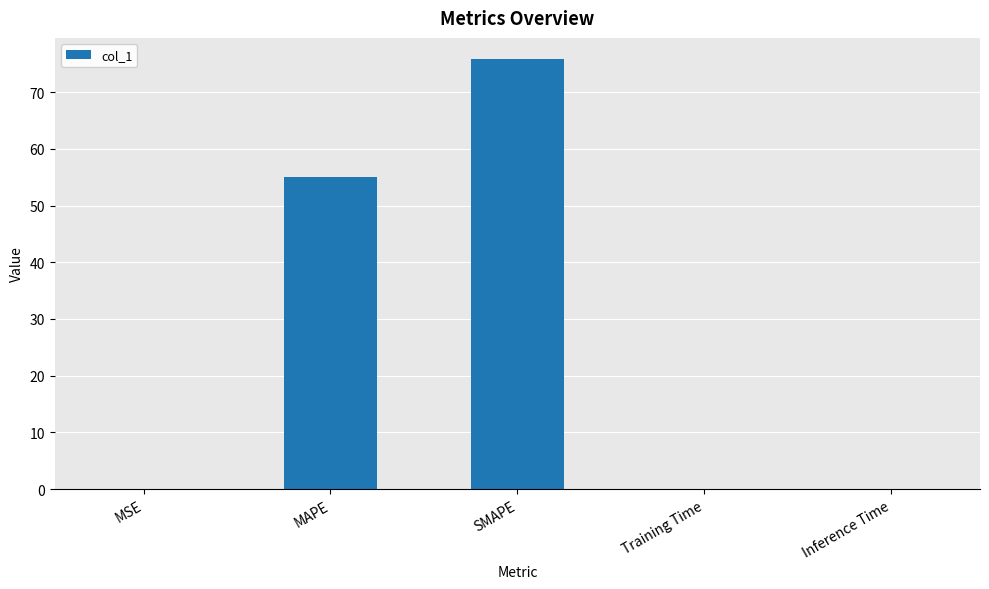

Where is the data nearest to the value 37?

MAPE